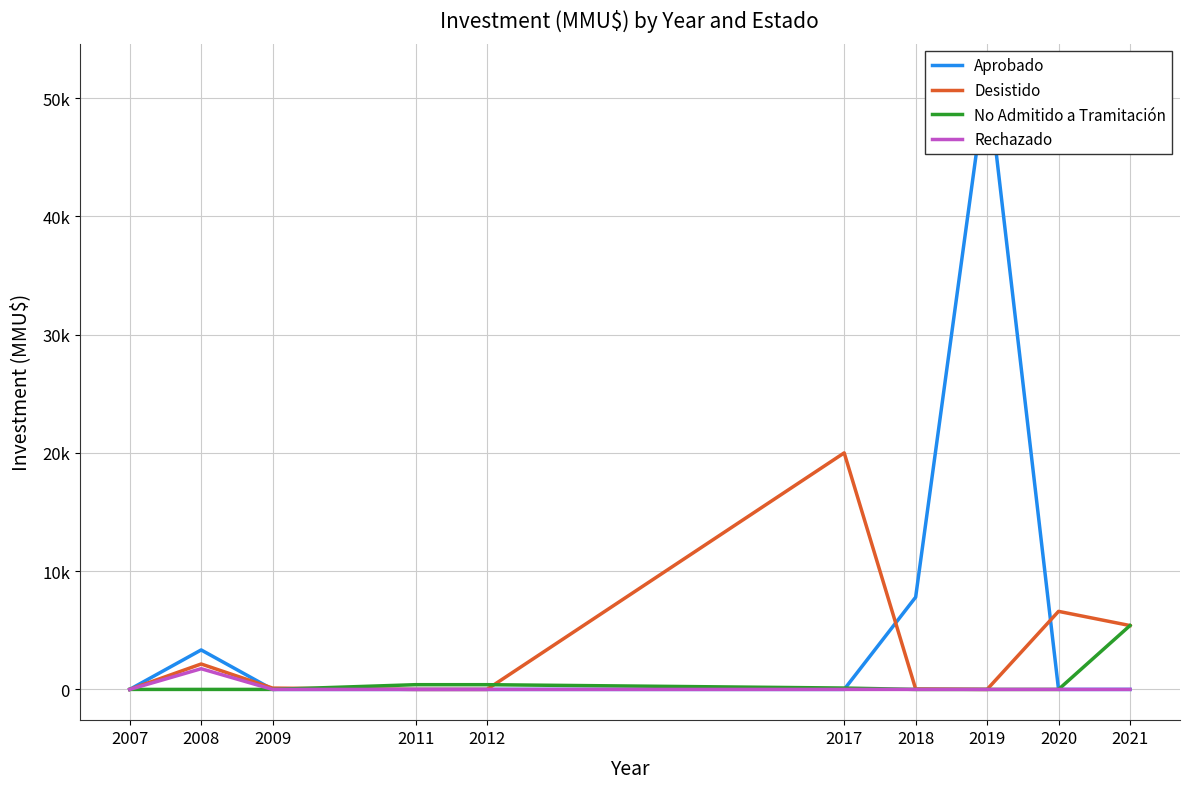

Reading left to right, list all the values displayed in this chart.

Aprobado: 1	3338	0	0	0	0	7800	52000	0	0
Desistido: 0	2150	111	0	0	20000	40	0	6600	5400
No Admitido a Tramitación: 0	0	0	400	400	116	0	0	0	5400
Rechazado: 0	1750	0	0	0	0	0	0	0	0